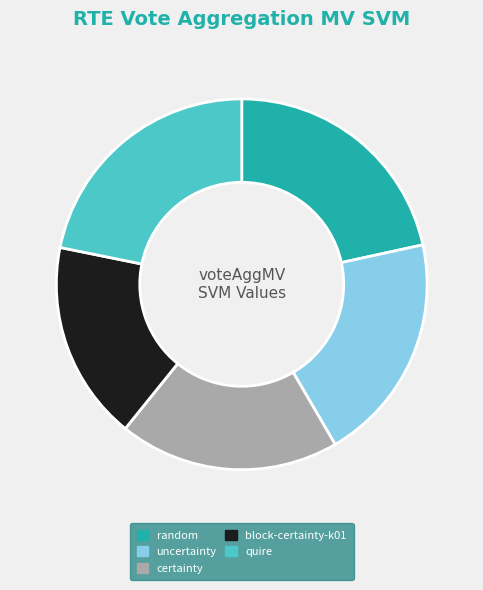

Approximately how many times larger is the value at block-certainty-k01 compared to certainty?

0.9